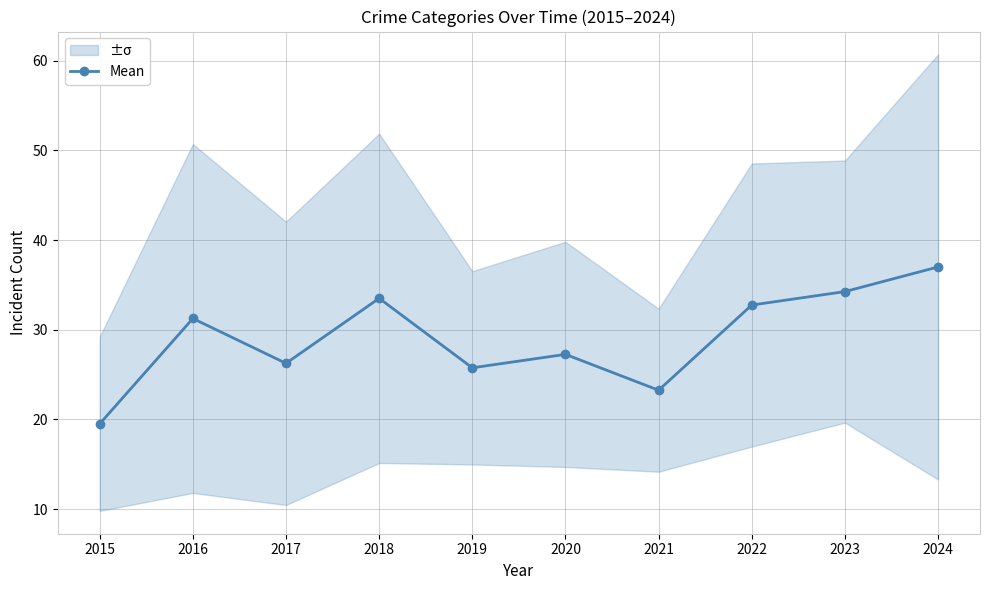

Where is the data nearest to the value 28?

2020